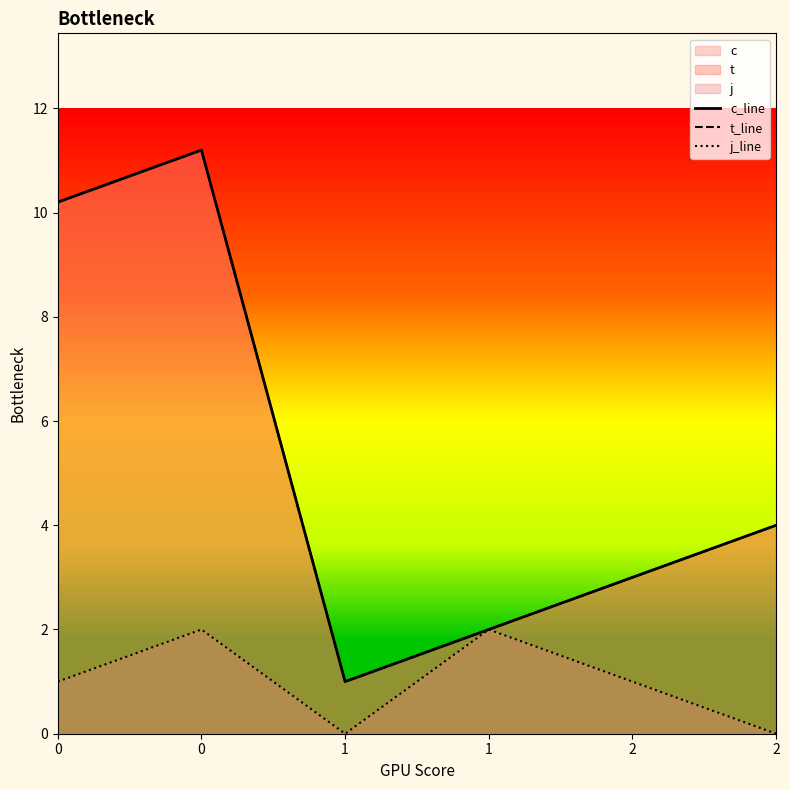

Is the value of t_line at 0 greater than the value of j_line at 2?

Yes